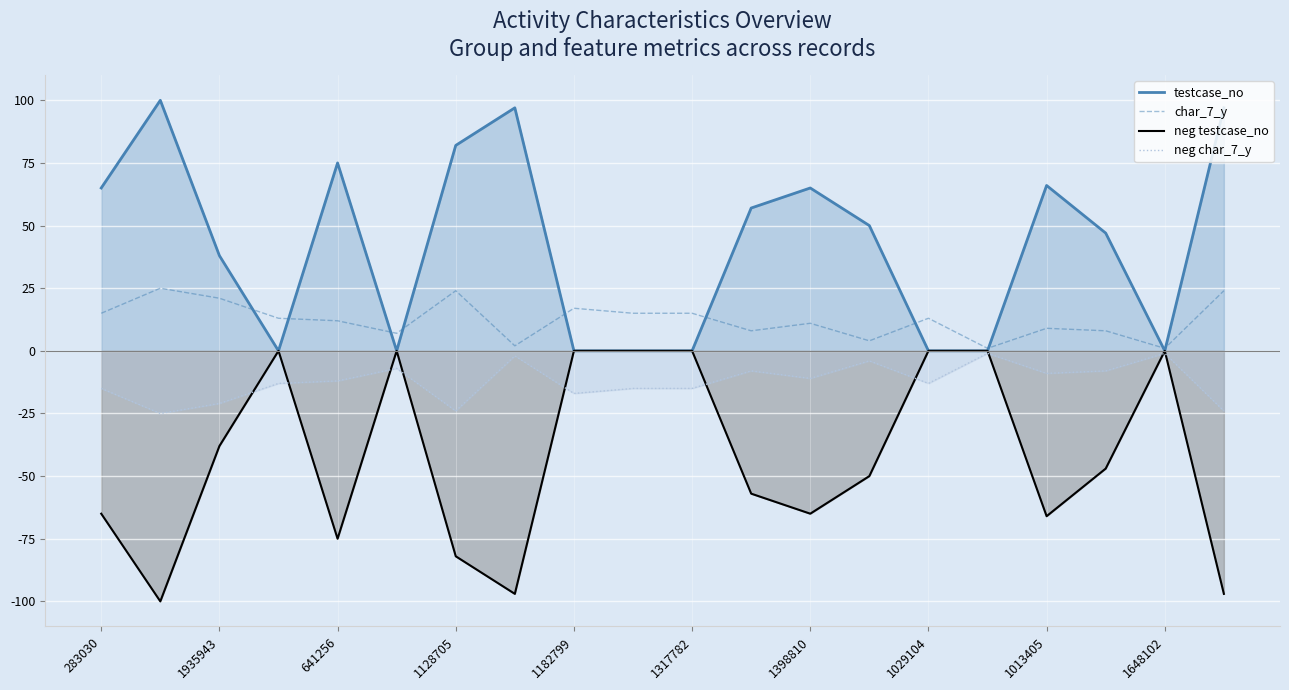

True or false: testcase_no has a value of 0 at 1029104.

True